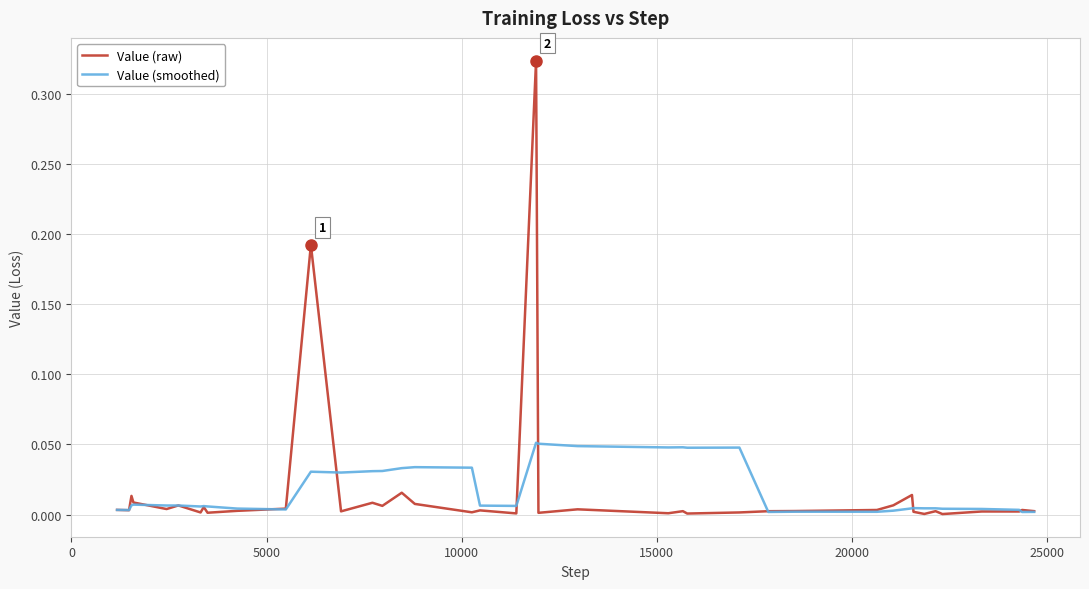

What are all the series names shown in the legend?

Value (raw), Value (smoothed)